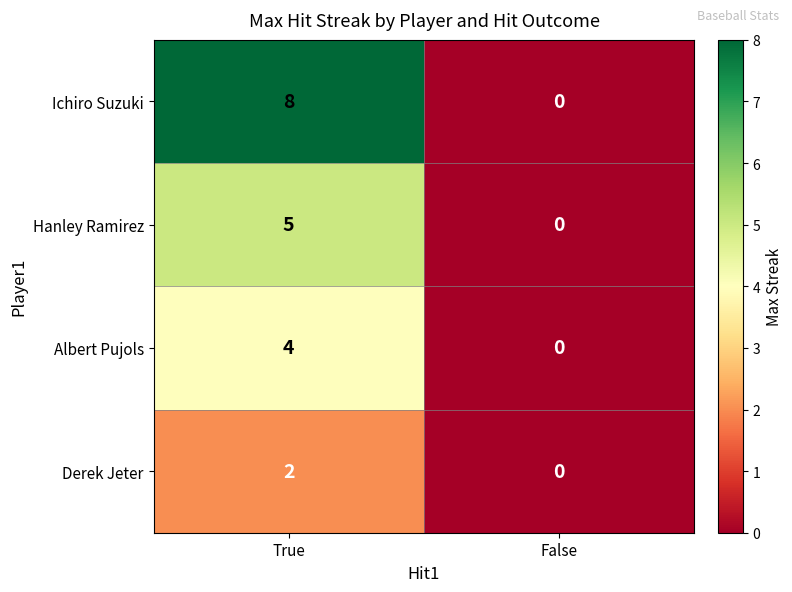

Is the value of Albert Pujols at False greater than the value of Hanley Ramirez at True?

No